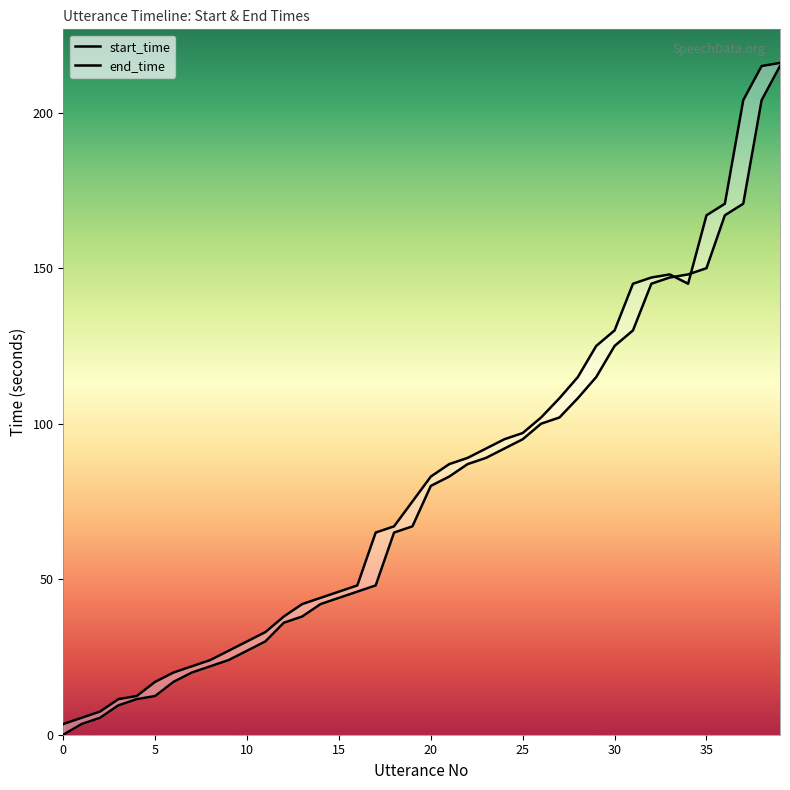

Reading left to right, list all the values displayed in this chart.

start_time: 0.0	3.4	5.4	9.4	11.4	12.4	17.0	20.0	22.0	24.0	27.0	30.0	36.0	38.0	42.0	44.0	46.0	48.0	65.0	67.0	80.0	83.0	87.0	89.0	92.0	95.0	100.0	102.0	108.2	115.0	125.0	130.0	145.0	147.0	148.0	150.0	167.0	170.7	204.0	215.0
end_time: 3.4	5.4	7.4	11.4	12.4	17.0	20.0	22.0	24.0	27.0	30.0	33.0	38.0	42.0	44.0	46.0	48.0	65.0	67.0	75.0	83.0	87.0	89.0	92.0	95.0	97.0	102.0	108.2	115.0	125.0	130.0	145.0	147.0	148.0	145.0	167.0	170.7	204.0	215.0	216.0